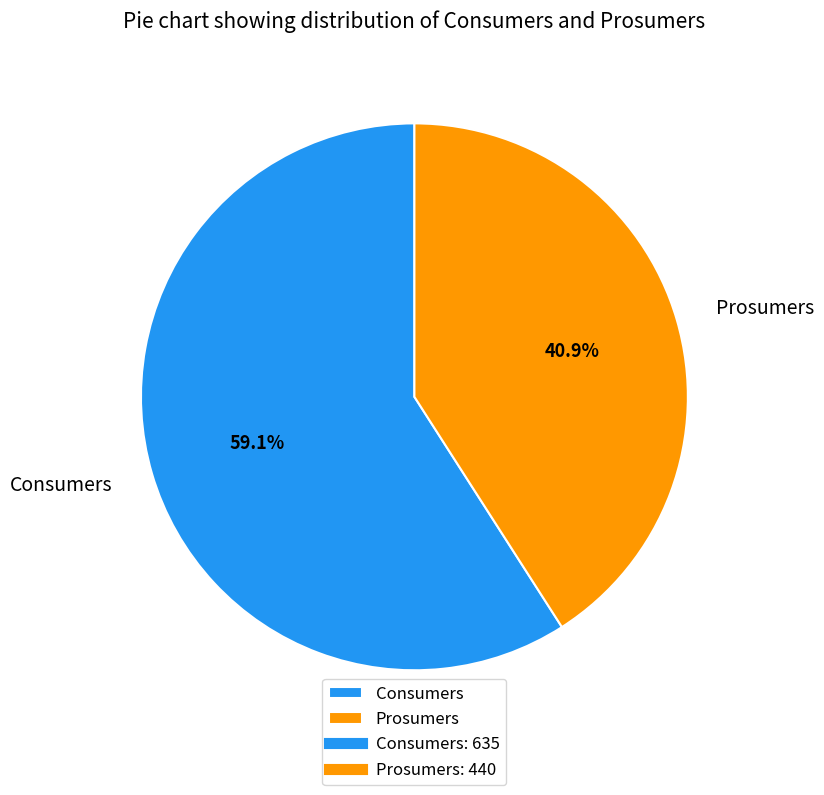

To the nearest percent, what is the difference between the Prosumers and Consumers slice percentages?

18%